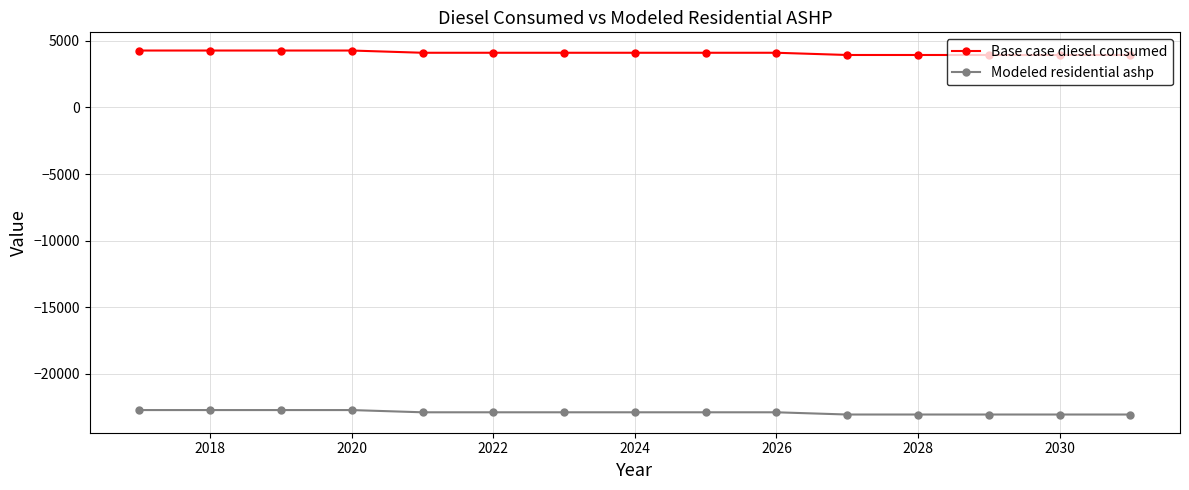

What is the value of the Modeled residential ashp point at the 14th from the left?

-23062.8